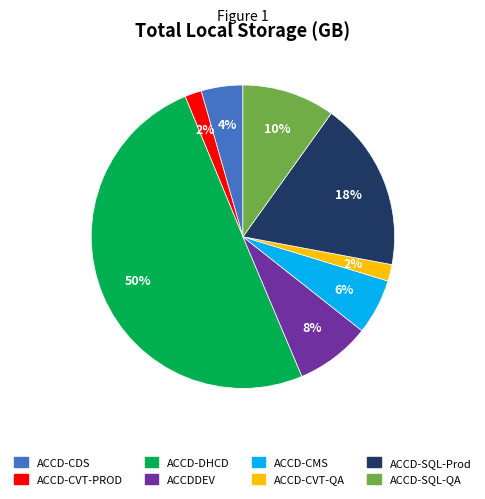

To the nearest percent, what is the difference between the largest and smallest slice percentages?

48%